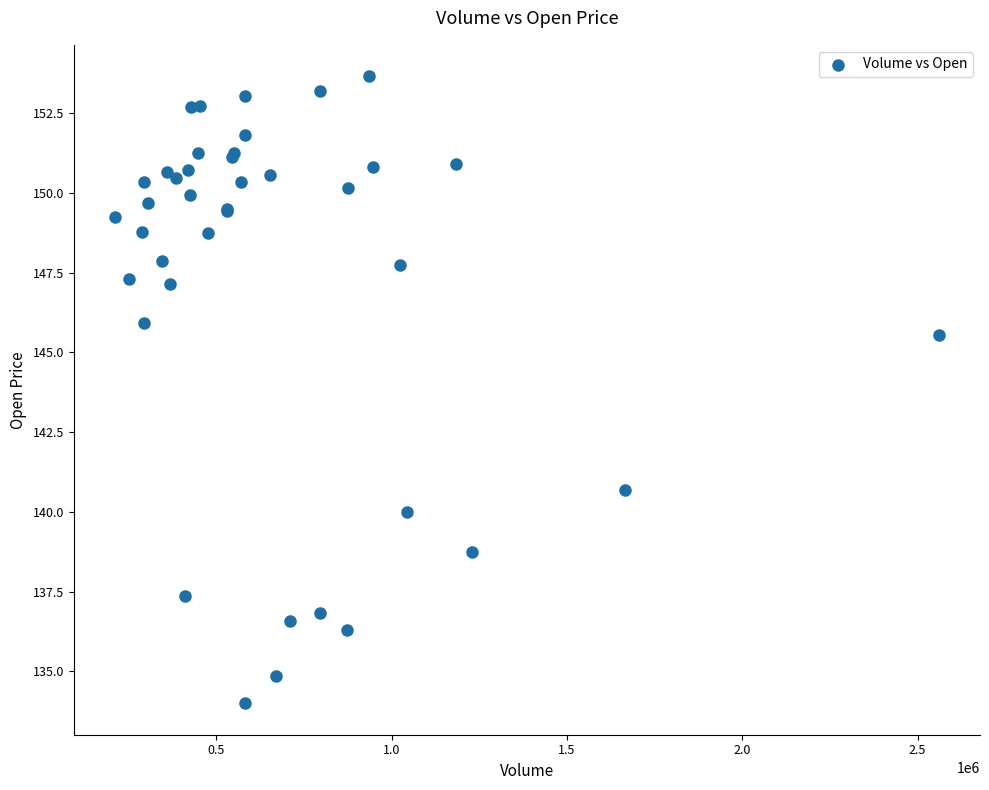

What Y value in the scatter plot is closest to 143?

140.7